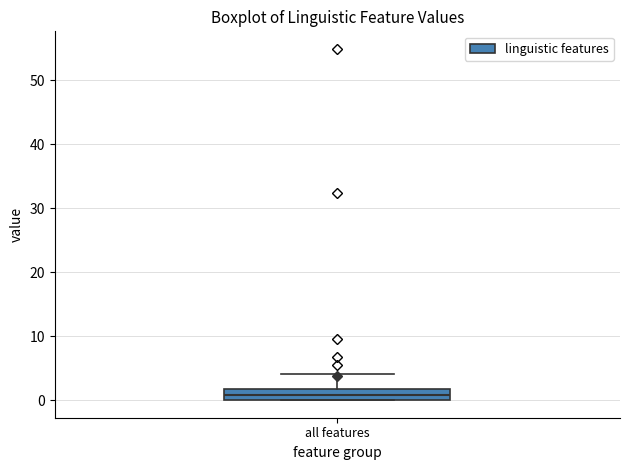

Where is the lower edge of the box for all features on the y-axis? The values are not printed on the chart, so give them approximately, as read against the axis.

0